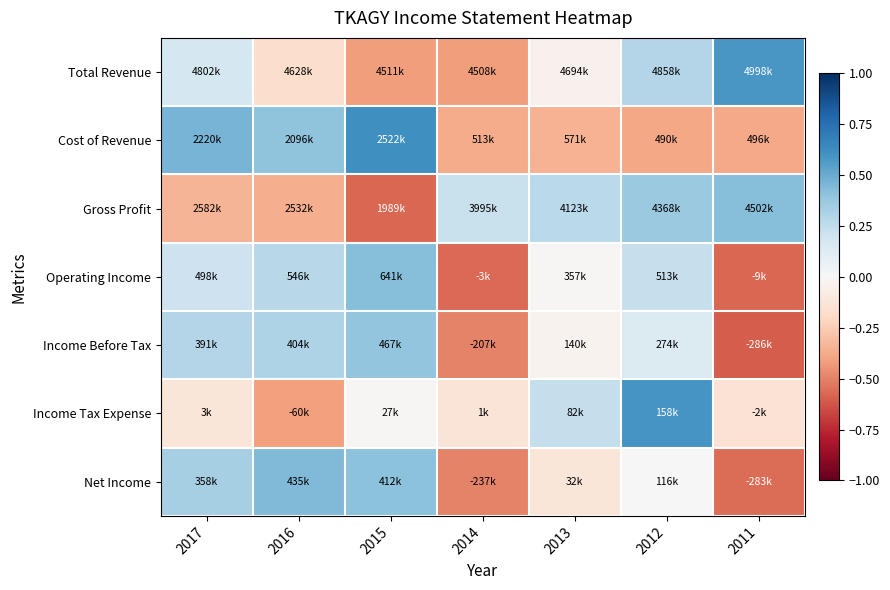

At which category is the sum across all series the highest?

2012